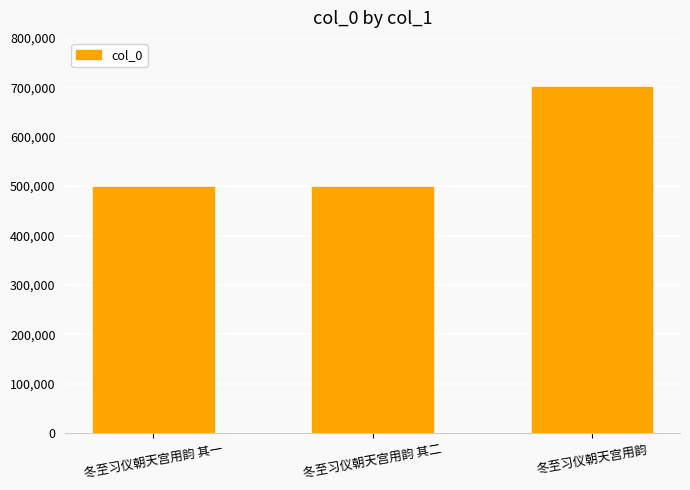

What value does the data have at 冬至习仪朝天宫用韵 其一?

498824